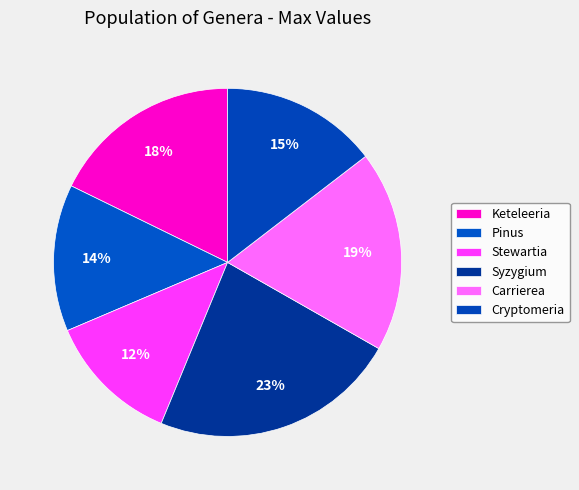

How many segments does this pie chart have?

6